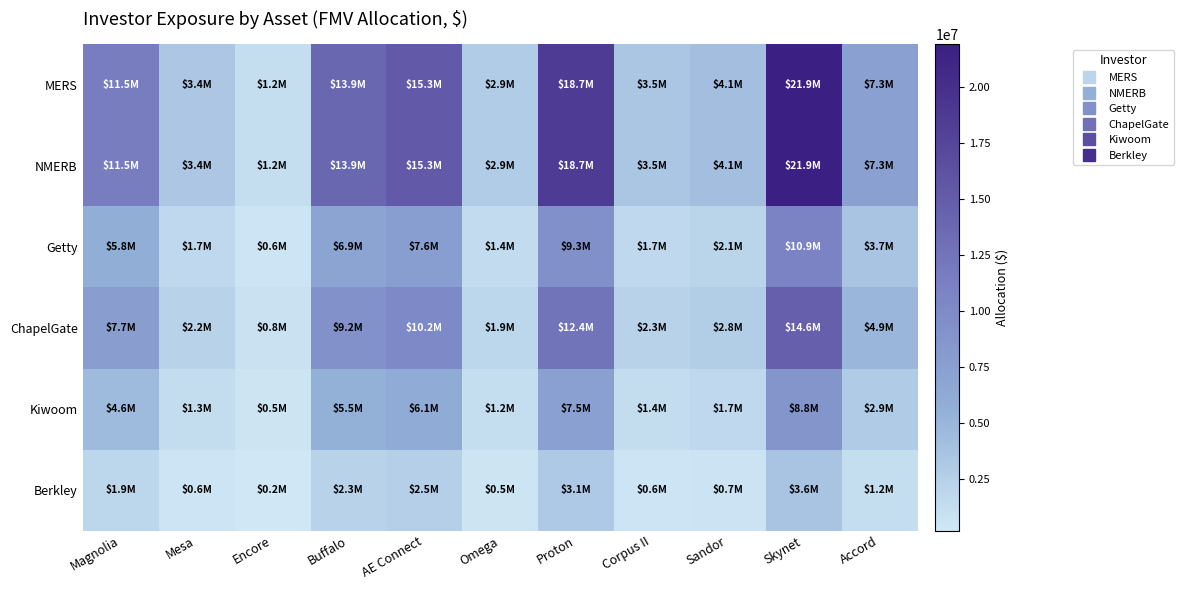

Which label corresponds to the smallest value in the chart?

Encore